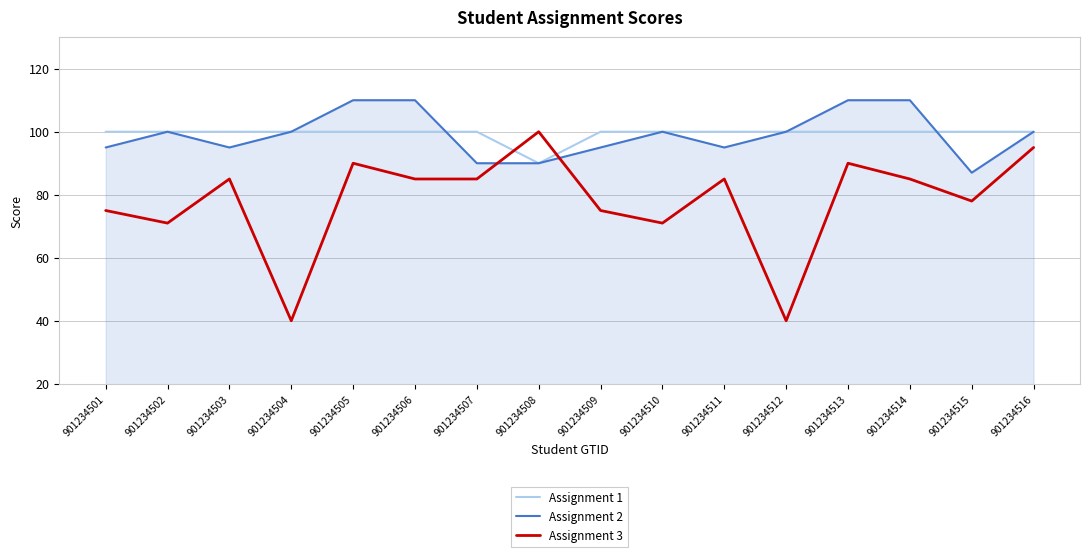

What is the average value of the Assignment 3 series?

78